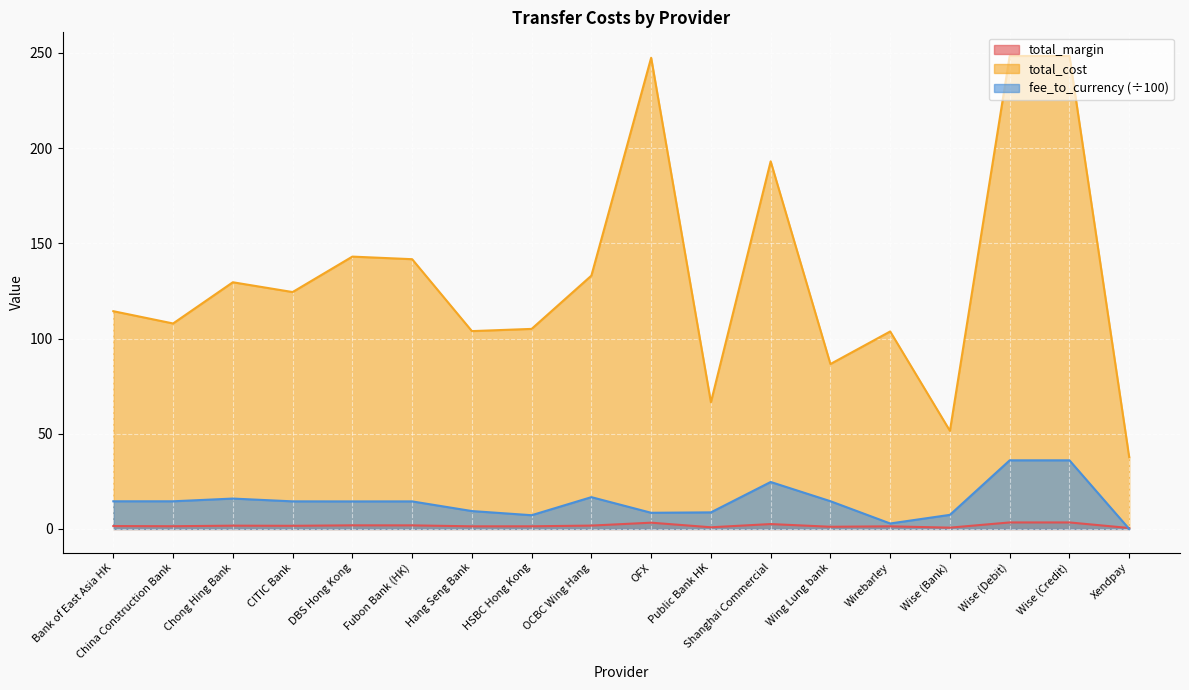

What is the label of the 3rd point from the left?

Chong Hing Bank